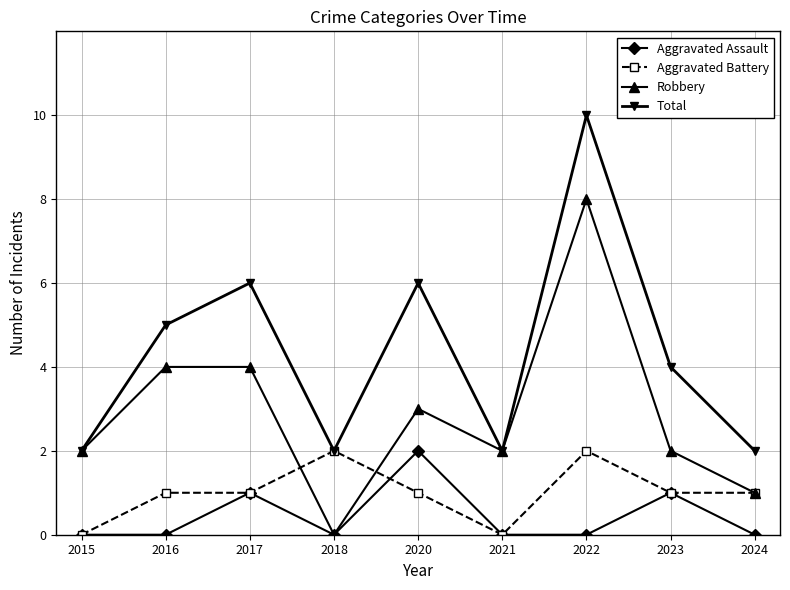

Rank the series at 2022 from highest to lowest value.

Total, Robbery, Aggravated Battery, Aggravated Assault